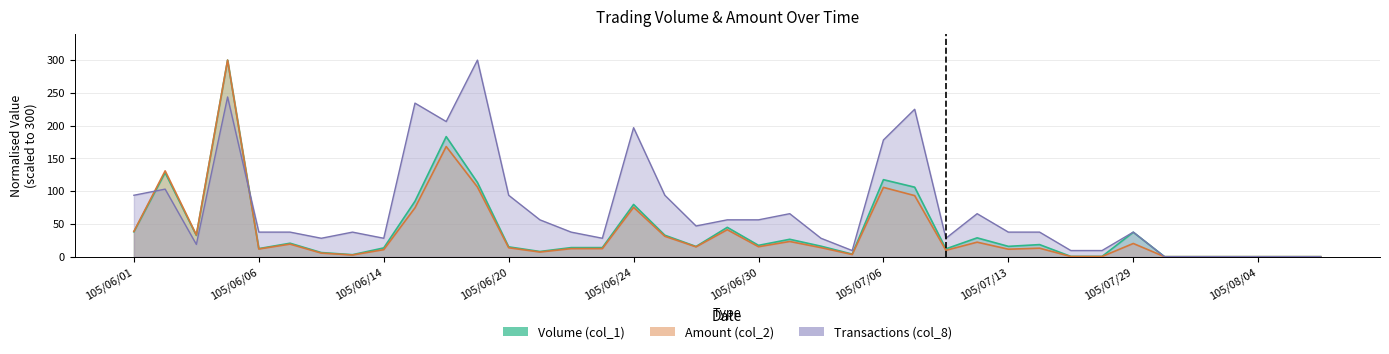

Reading left to right, extract all data points from this chart.

Volume (col_1): 38.0	128.1	32.5	300.0	12.3	20.5	6.3	3.1	13.4	84.6	183.2	113.2	15.0	7.9	13.8	13.8	79.7	32.7	15.6	44.8	17.3	26.5	16.0	3.9	117.5	106.1	11.9	28.7	15.8	18.4	0.4	0.4	37.3	0.0	0.0	0.0	0.0	0.0	0.0
Amount (col_2): 38.6	131.0	33.1	300.0	11.8	19.2	5.5	2.6	10.7	74.5	168.1	106.3	13.7	7.1	12.3	12.3	75.3	31.2	15.0	41.2	15.2	23.2	13.8	3.4	105.7	93.2	9.7	22.2	11.4	13.0	0.3	0.2	20.1	0.0	0.0	0.0	0.0	0.0	0.0
Transactions (col_8): 93.8	103.1	18.8	243.8	37.5	37.5	28.1	37.5	28.1	234.4	206.2	300.0	93.8	56.2	37.5	28.1	196.9	93.8	46.9	56.2	56.2	65.6	28.1	9.4	178.1	225.0	28.1	65.6	37.5	37.5	9.4	9.4	37.5	0.0	0.0	0.0	0.0	0.0	0.0